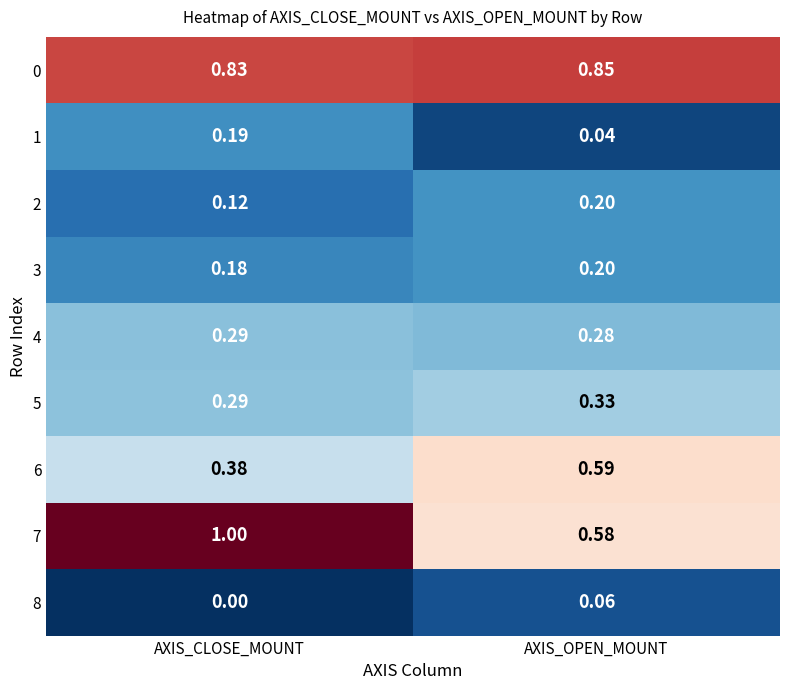

Which category has the lowest value in the 8 series?

AXIS_CLOSE_MOUNT